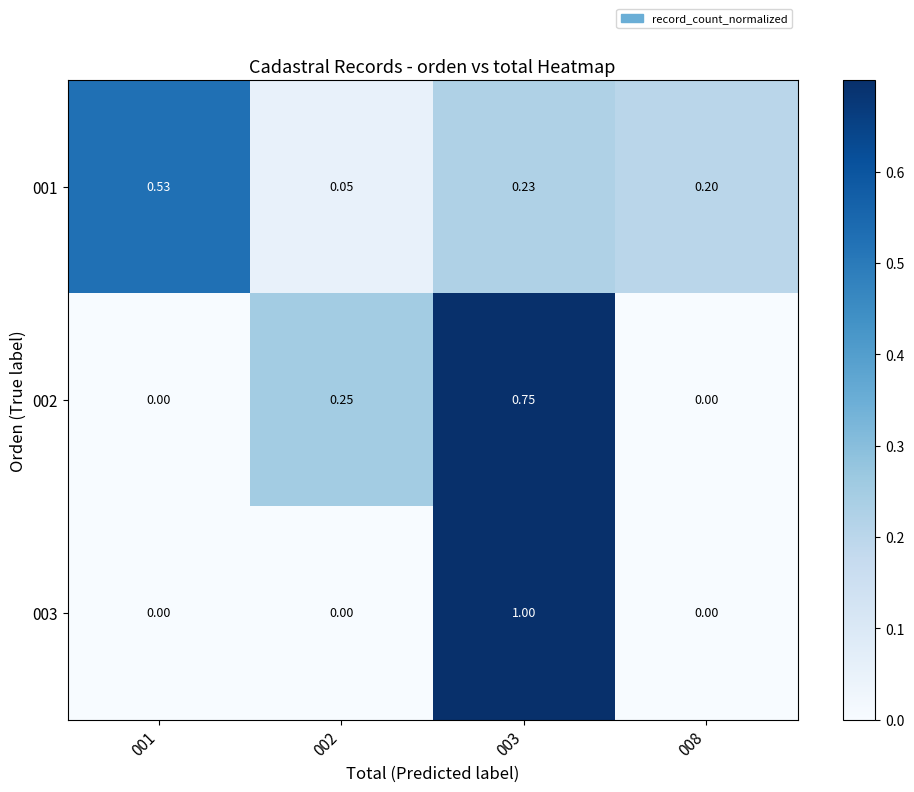

Is the value of 003 at 003 greater than the value of 002 at 008?

Yes